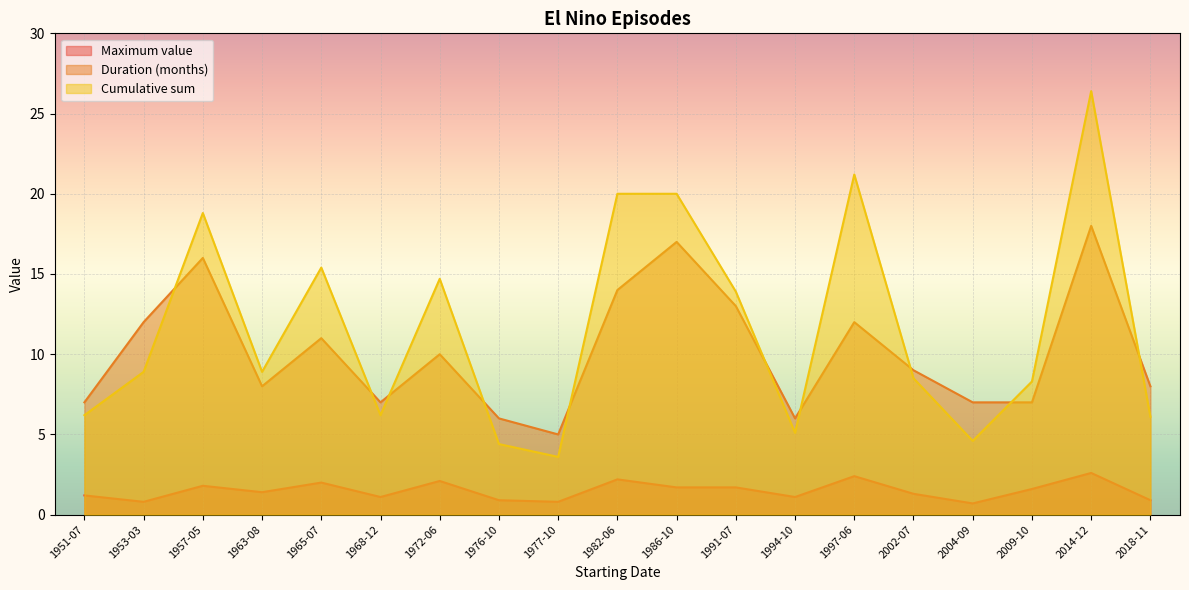

How many times do Duration (months) and Cumulative sum cross each other?

10